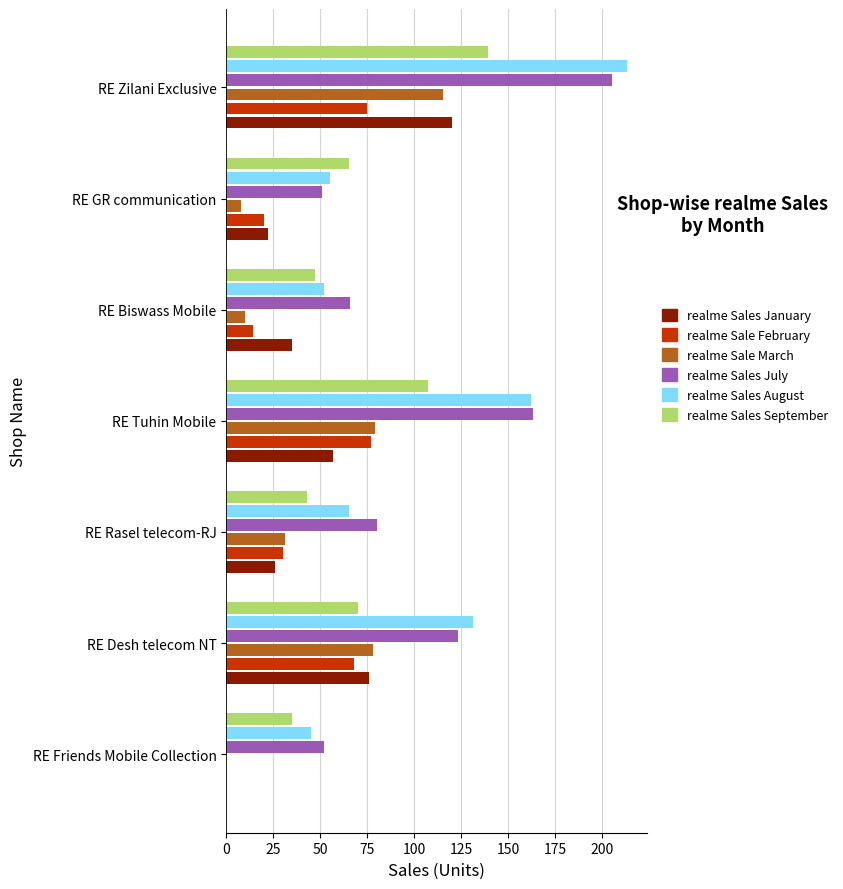

Which series changed the most between RE Desh telecom NT and RE GR communication?

realme Sales August